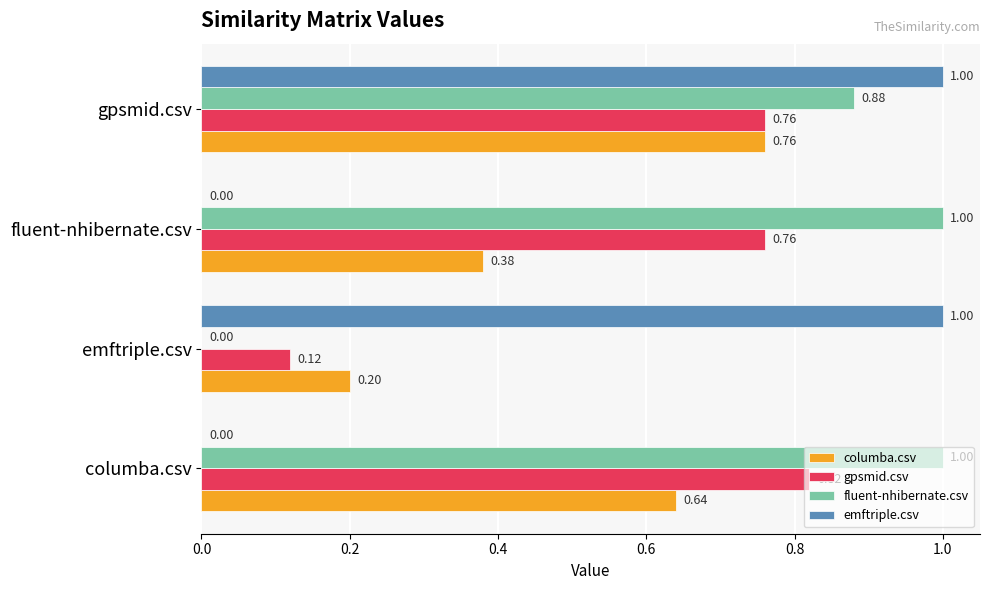

What is the sum of the fluent-nhibernate.csv values at fluent-nhibernate.csv and emftriple.csv?

1.0